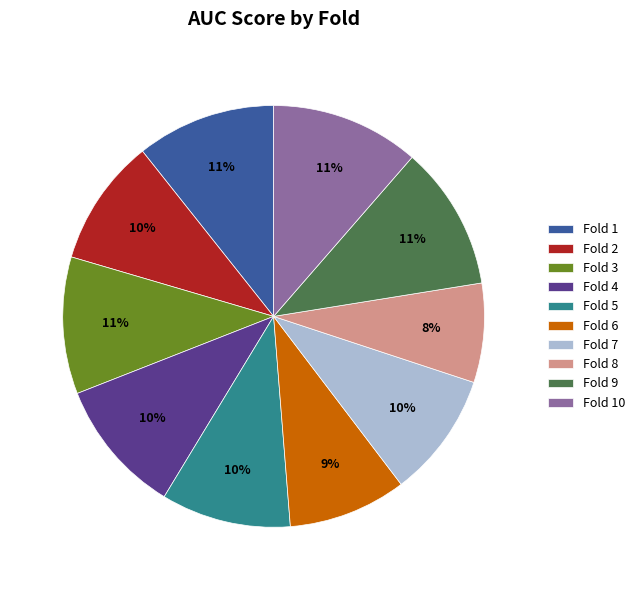

Which slice is the smallest?

Fold 8